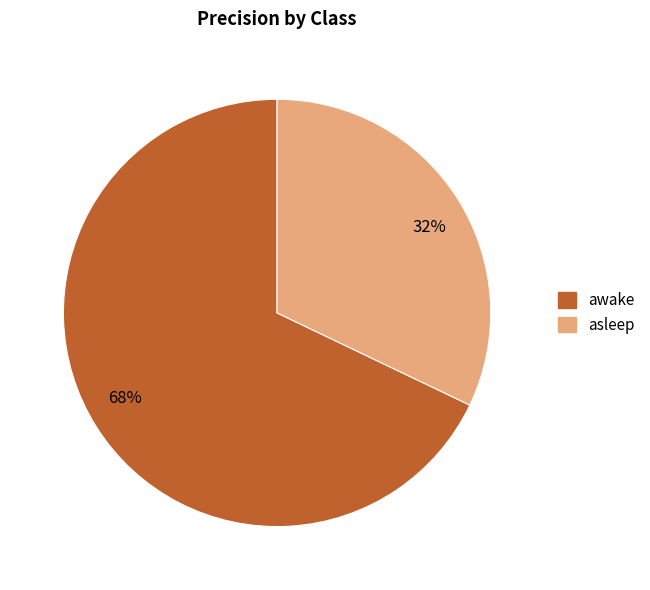

Which has a higher value, 68% or 32%?

68%